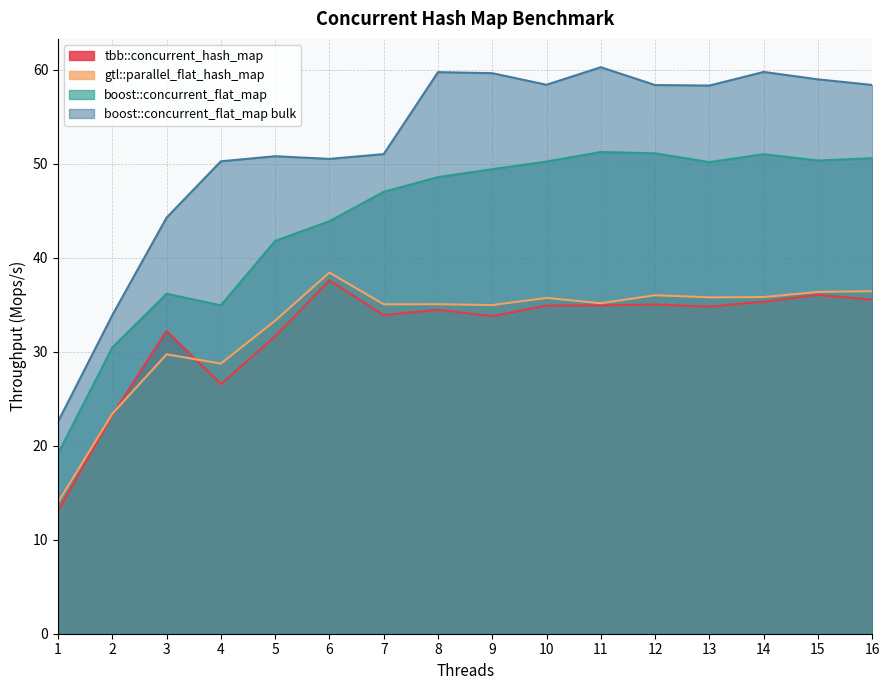

Rank the series by their maximum value, from highest to lowest.

boost::concurrent_flat_map bulk, boost::concurrent_flat_map, gtl::parallel_flat_hash_map, tbb::concurrent_hash_map